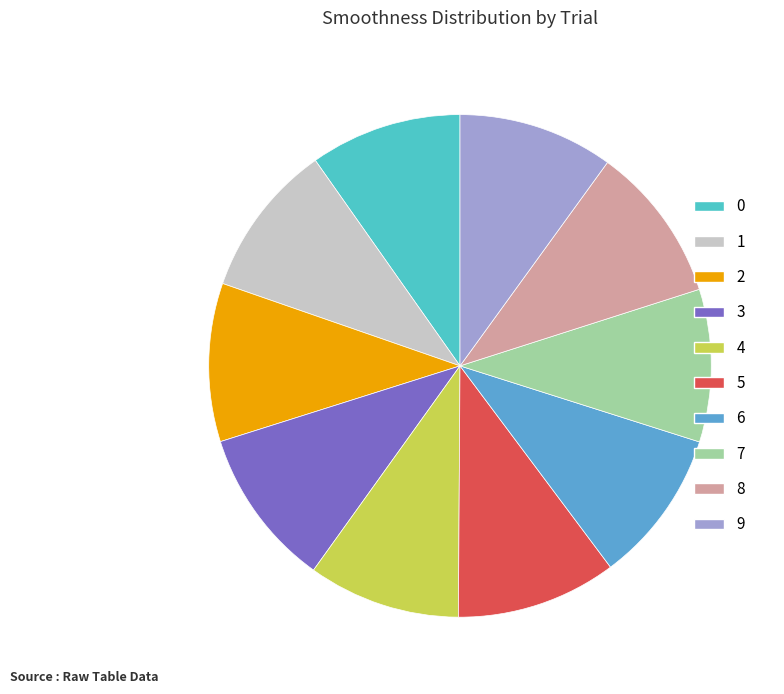

Is there any slice that represents more than half of the pie?

No